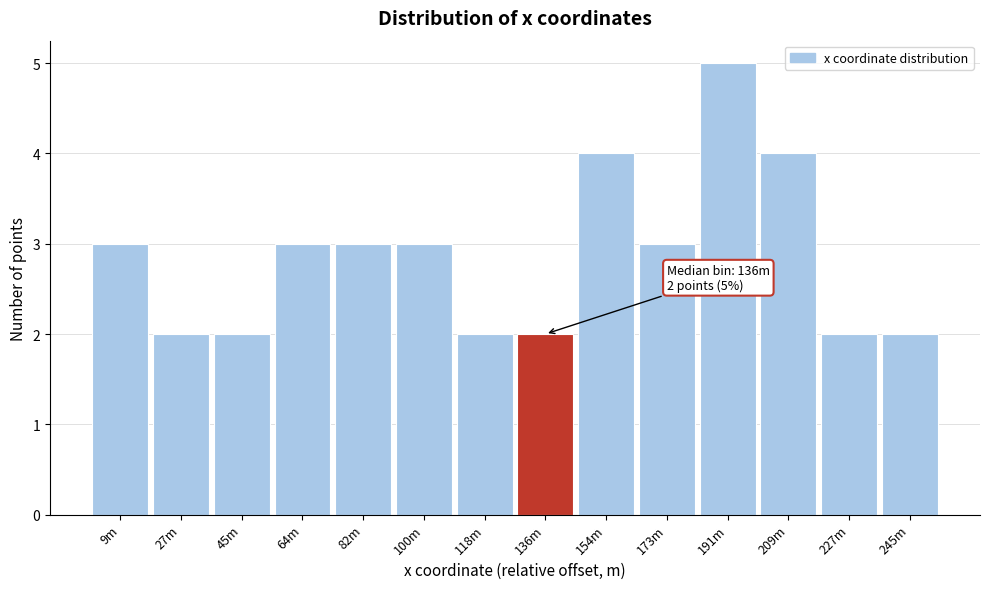

Reading right to left, transcribe all the data shown in this chart.

245m=2	227m=2	209m=4	191m=5	173m=3	154m=4	136m=2	118m=2	100m=3	82m=3	64m=3	45m=2	27m=2	9m=3